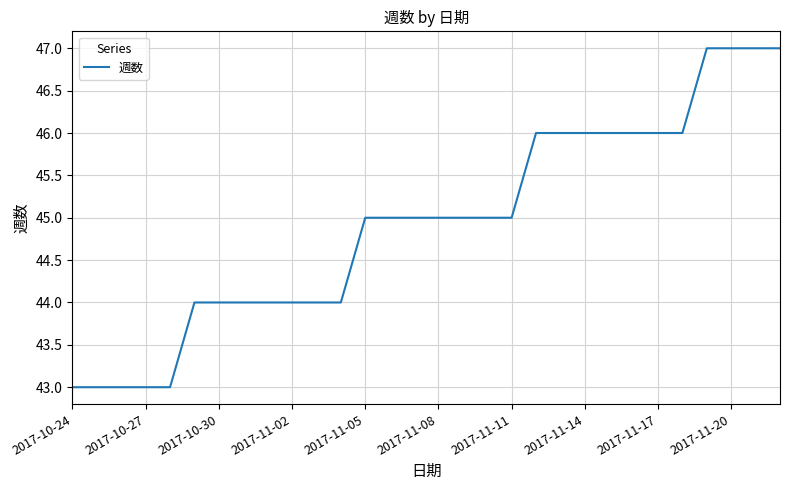

What is the difference between the maximum and minimum values?

4